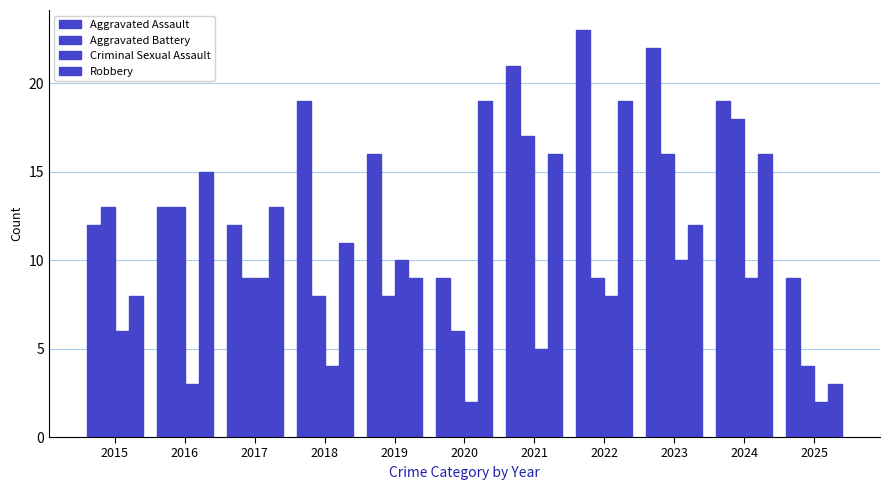

Which series has the largest range (max minus min)?

Robbery